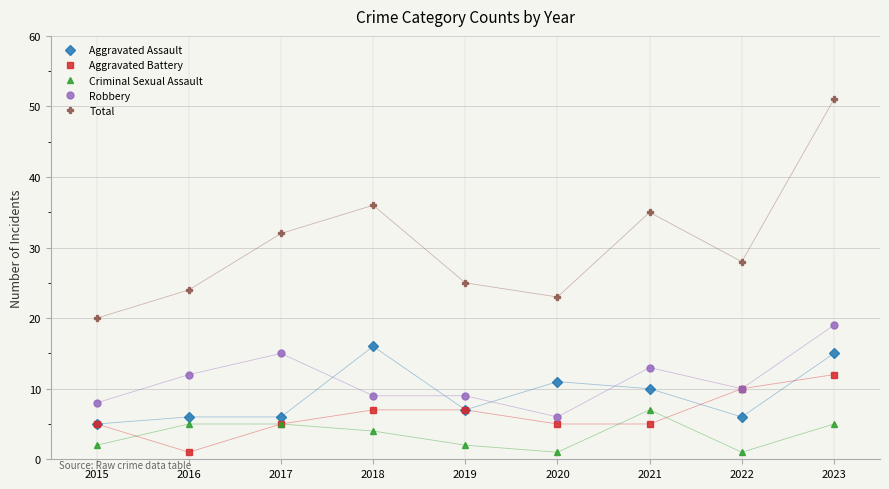

What is the total value across all series at 2023?

102